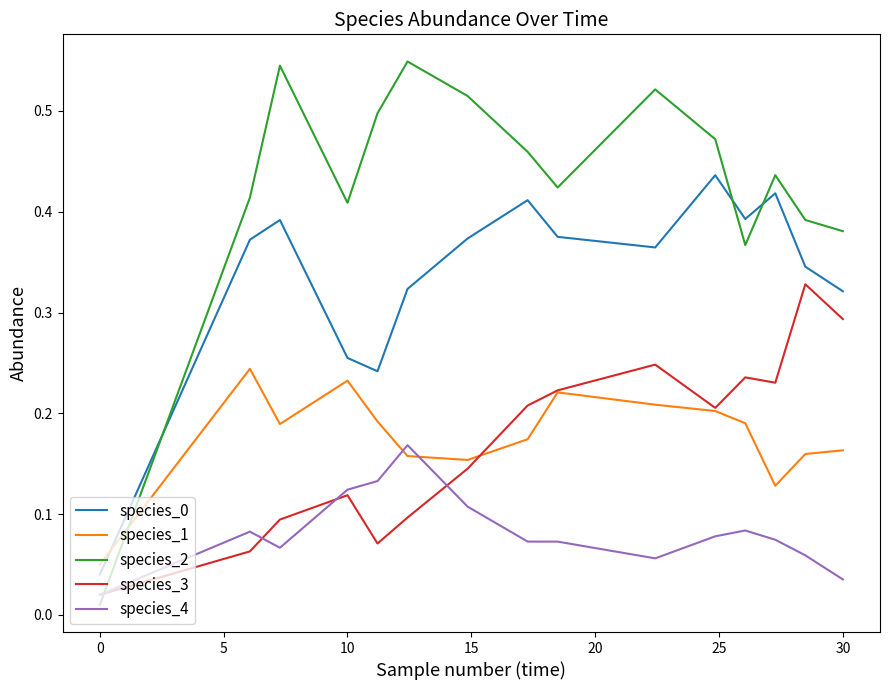

Which series has the largest total across all categories?

species_2